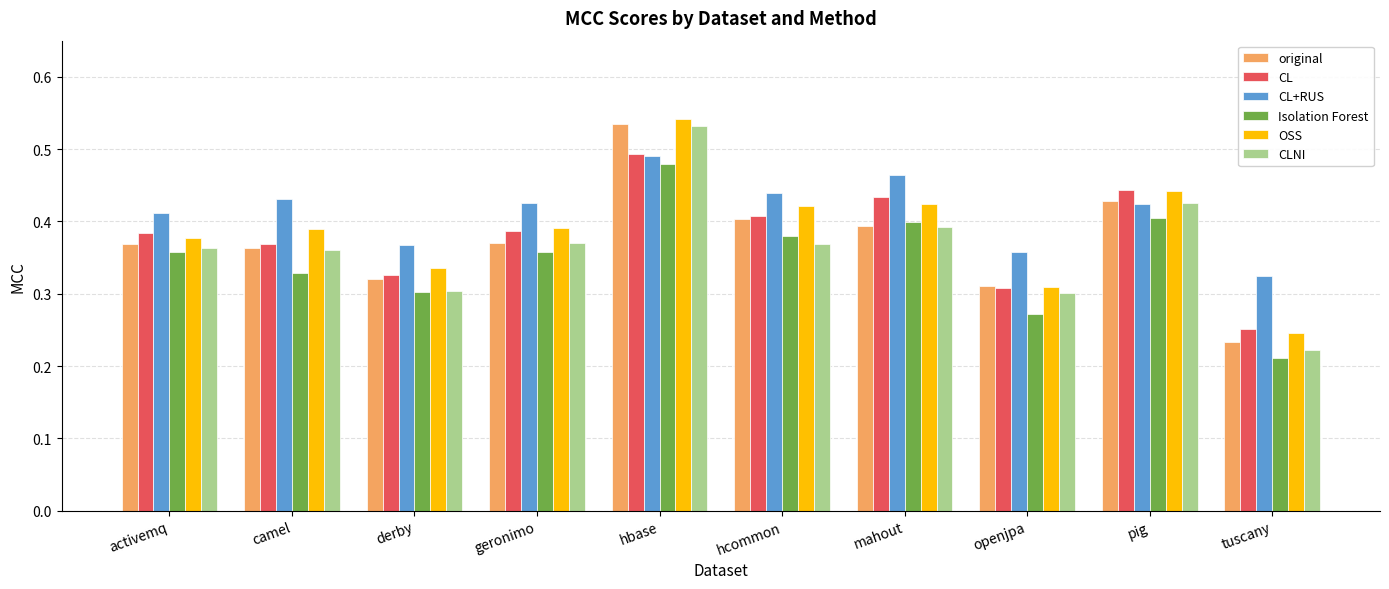

Which series has the largest total across all categories?

CL+RUS